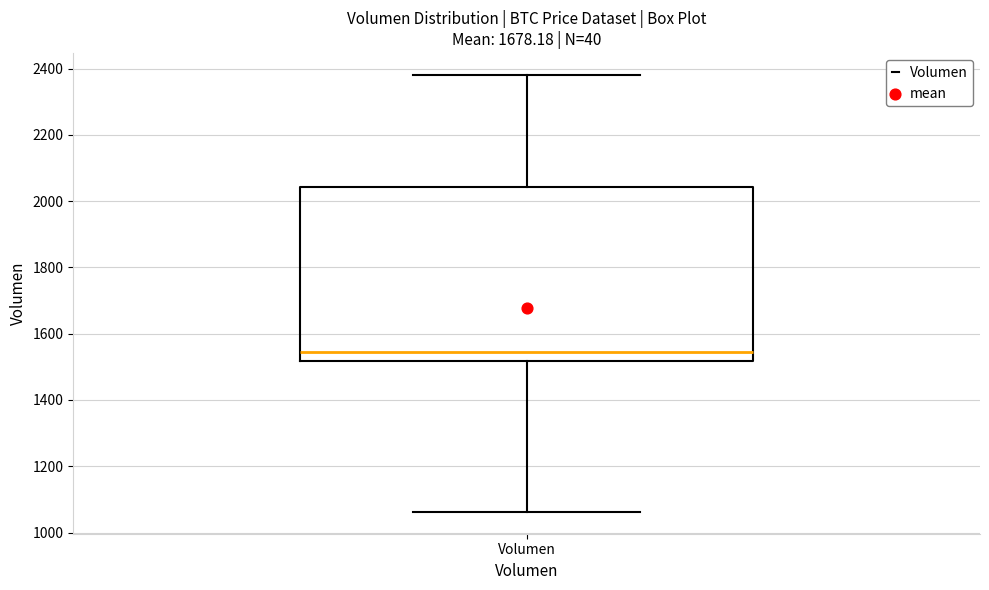

Transcribe this box plot: give where the median line is, the range the box spans, and where the two whiskers end, as read against the y-axis. The values are not printed on the chart, so give them approximately, as read against the axis.

median 1540, box 1520 to 2040, whiskers 1060 to 2380